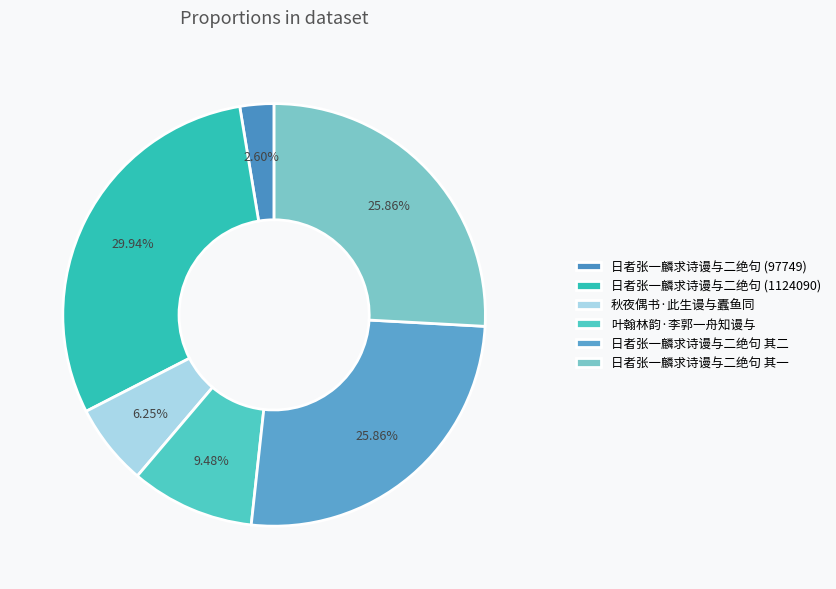

The 叶翰林韵·李郭一舟知谩与 slice represents 9% of the pie. True or false?

True